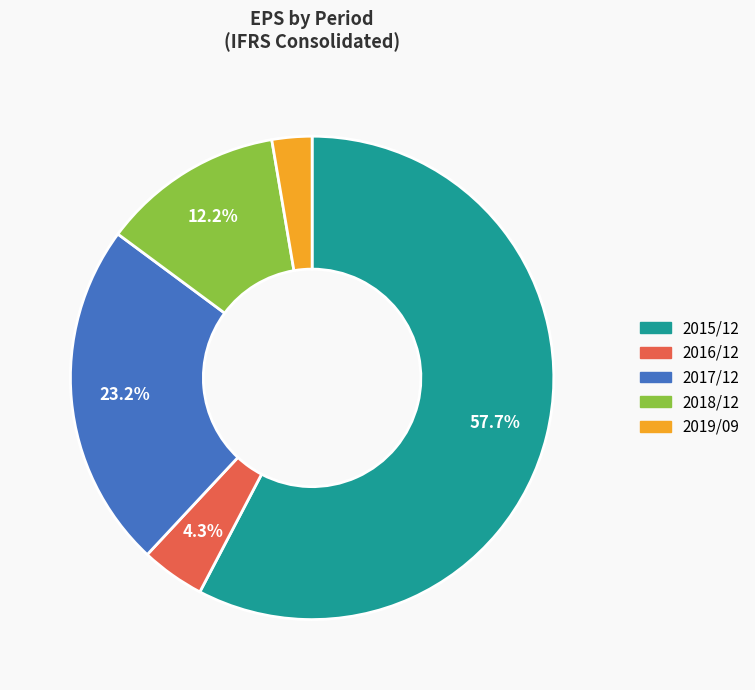

Which has a higher value, 2018/12 or 2017/12?

2017/12